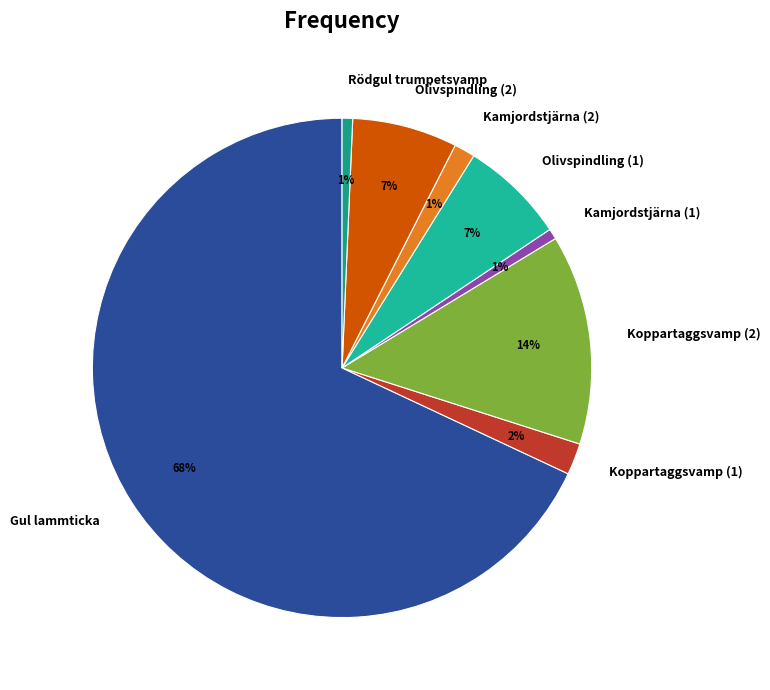

What percentage is the Olivspindling (1) slice, to the nearest percent?

7%